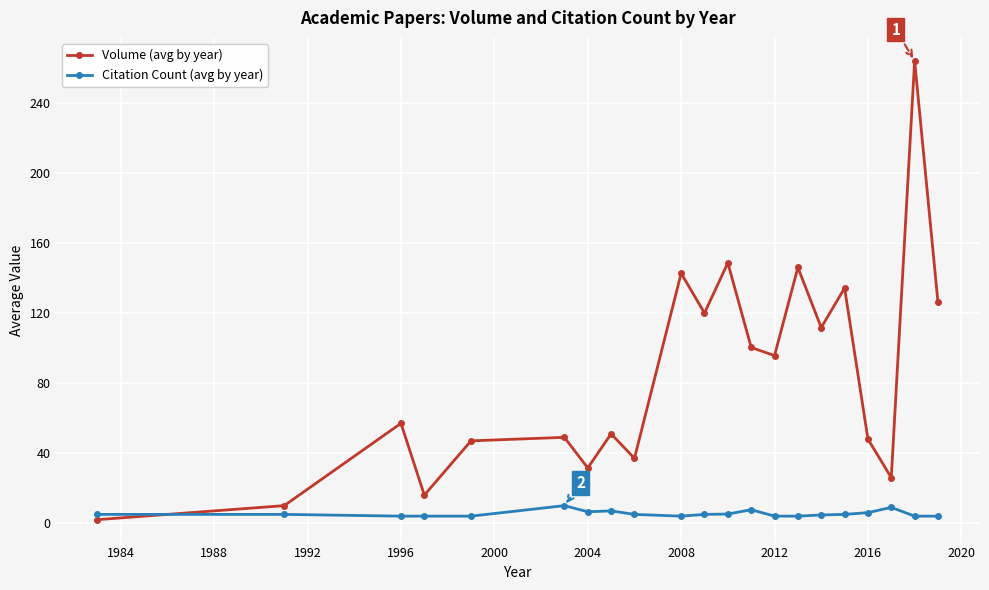

Rank the series by their average value, from lowest to highest.

Citation Count (avg by year), Volume (avg by year)